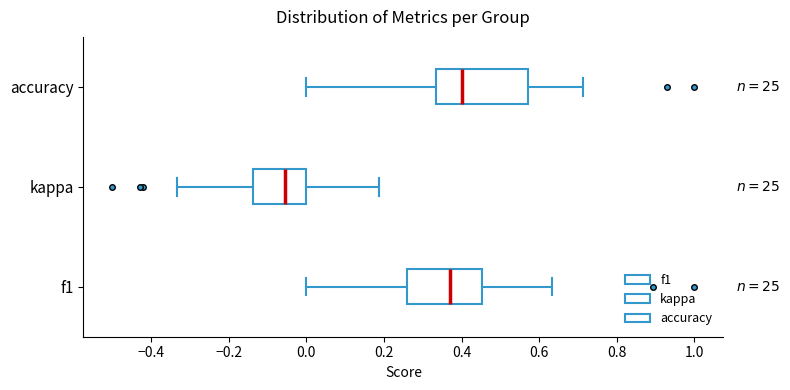

Where is the right edge of the box for kappa on the x-axis? The values are not printed on the chart, so give them approximately, as read against the axis.

0.00